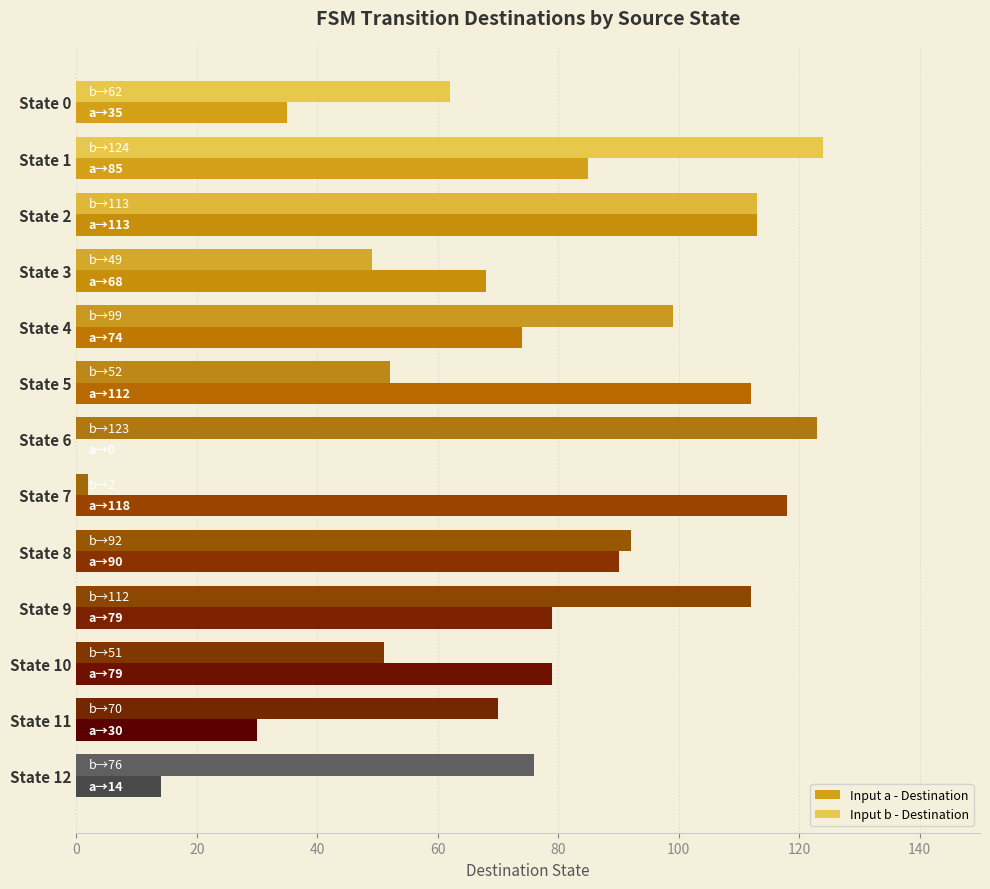

Which series has the largest total across all categories?

Input b - Destination